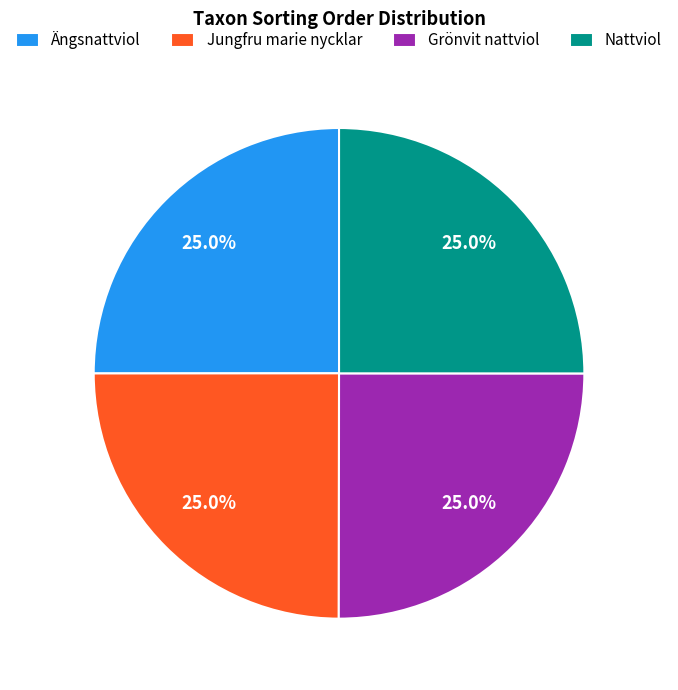

Is Nattviol the majority of the pie?

No